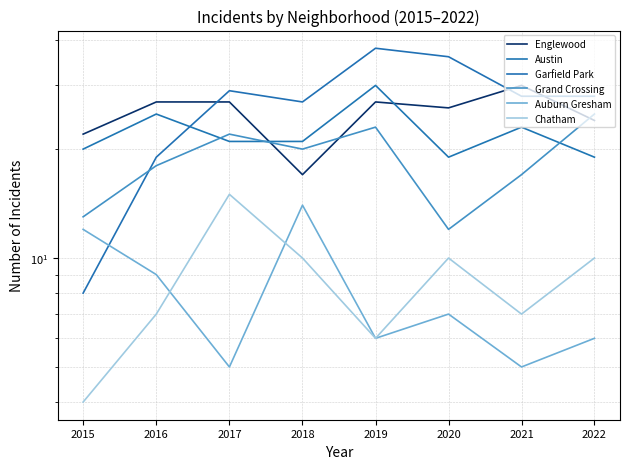

How many interior local valleys does the Grand Crossing series have?

2